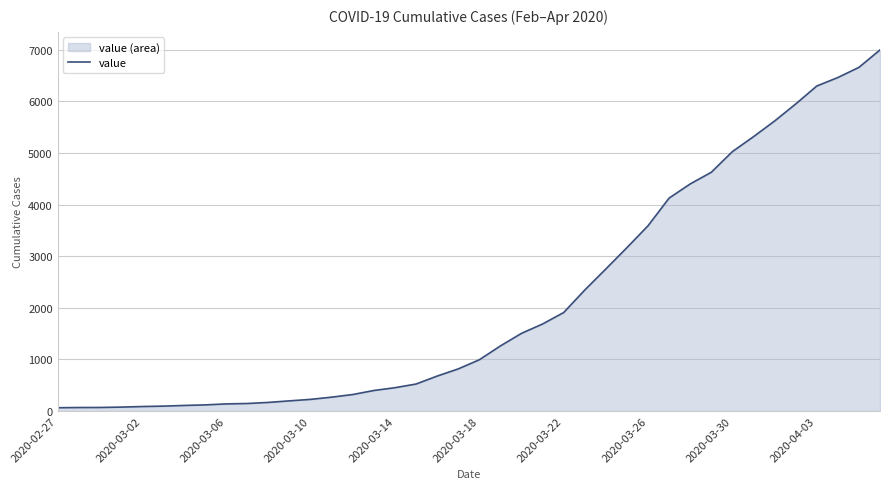

What is the average value?

2142